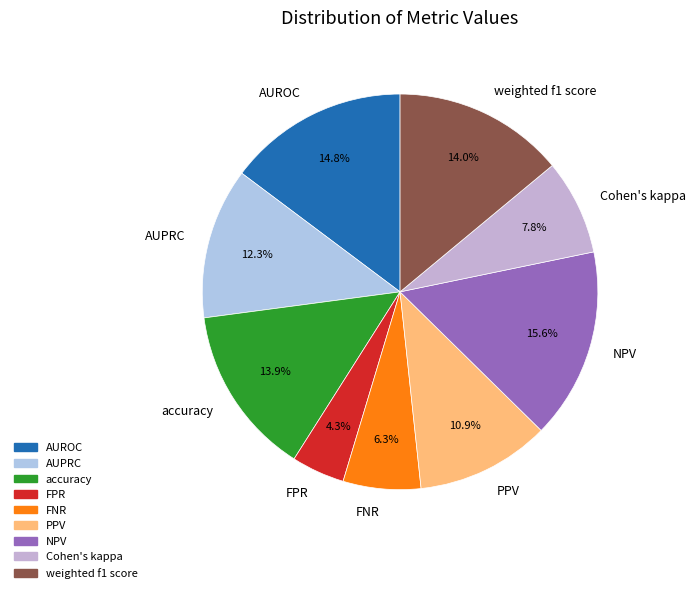

What portion of the pie excludes NPV?

84.4%